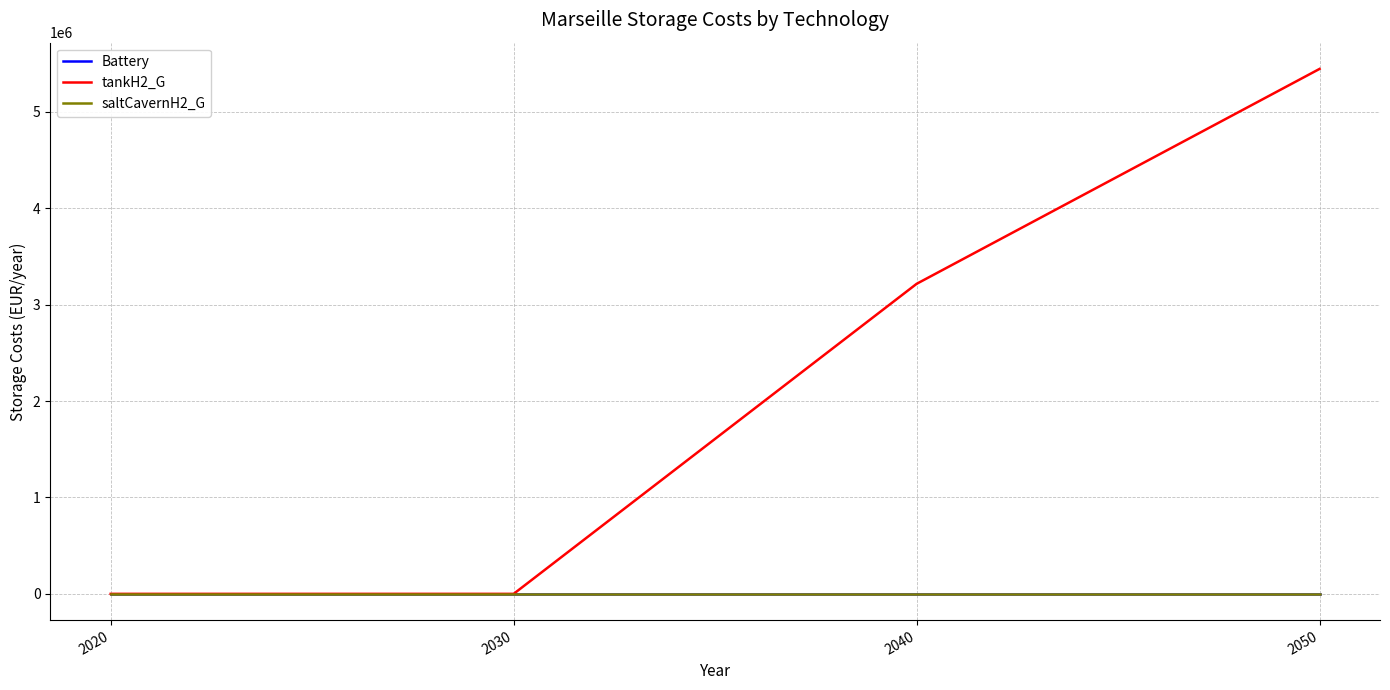

True or false: tankH2_G and Battery cross at least once.

False